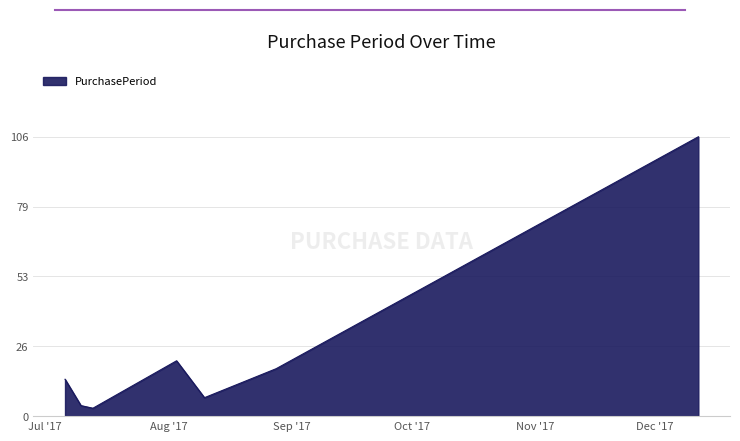

What is the minimum value shown in the chart?

3